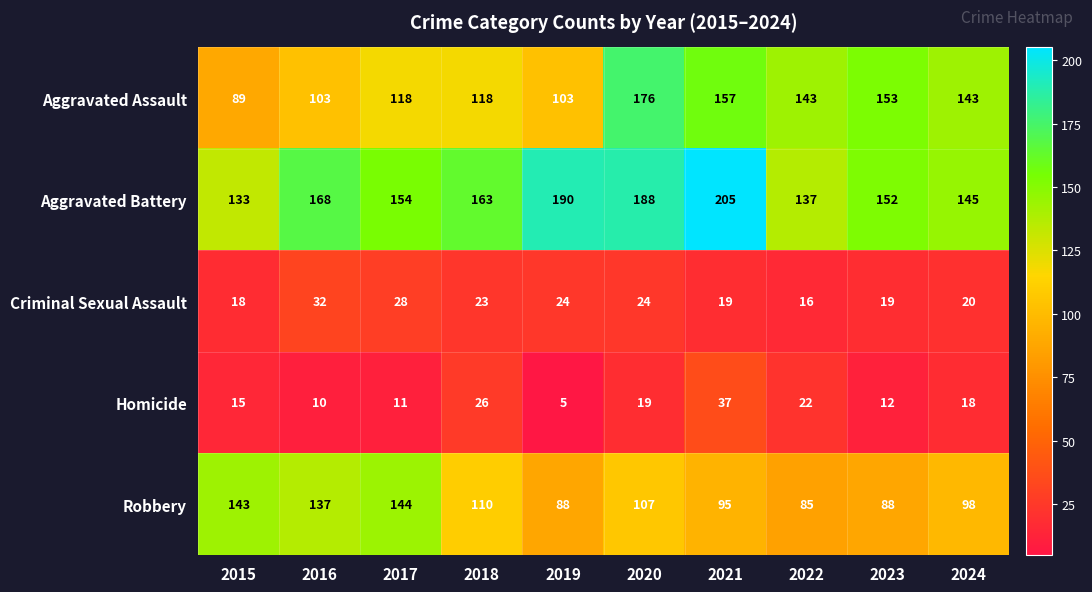

Rank the series by their maximum value, from highest to lowest.

Aggravated Battery, Aggravated Assault, Robbery, Homicide, Criminal Sexual Assault